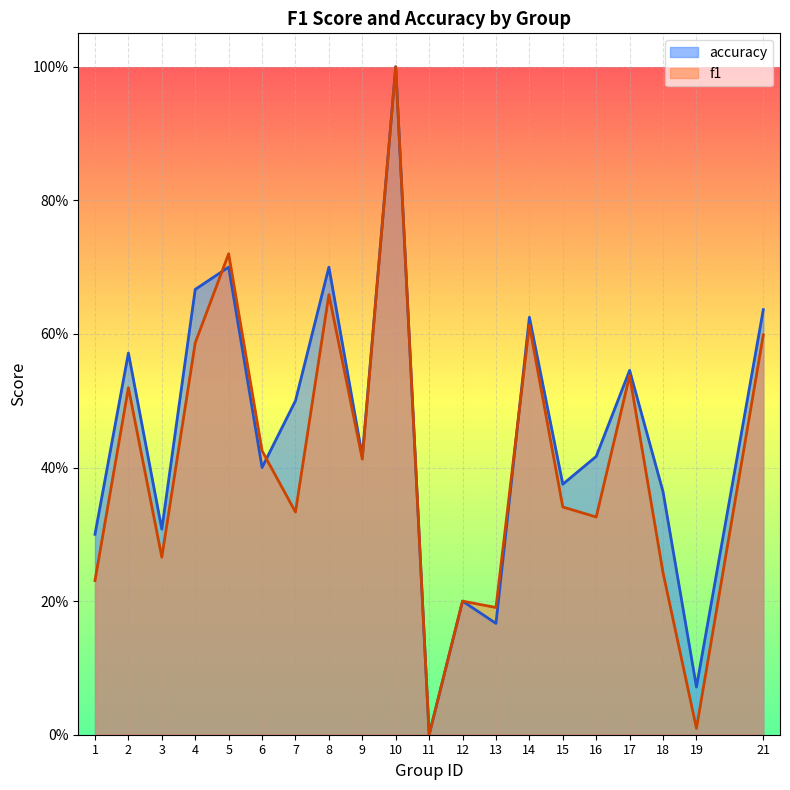

At which category does accuracy reach its first local valley?

3